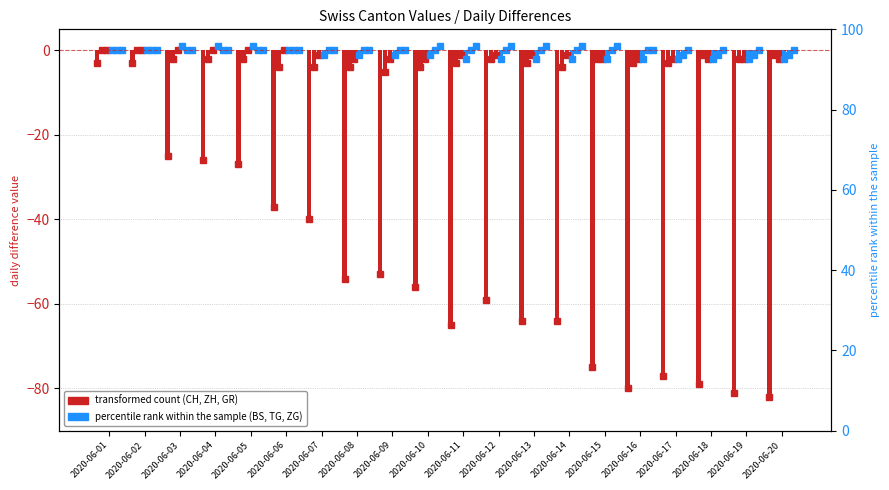

Which series has the widest spread of values?

CH